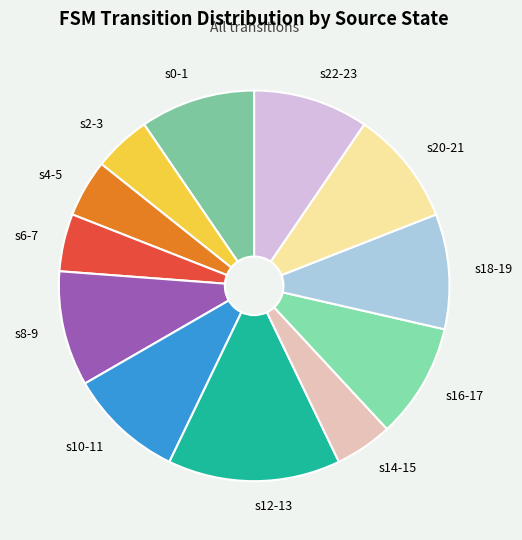

Combined, do s12-13 and s2-3 account for over 50%?

No